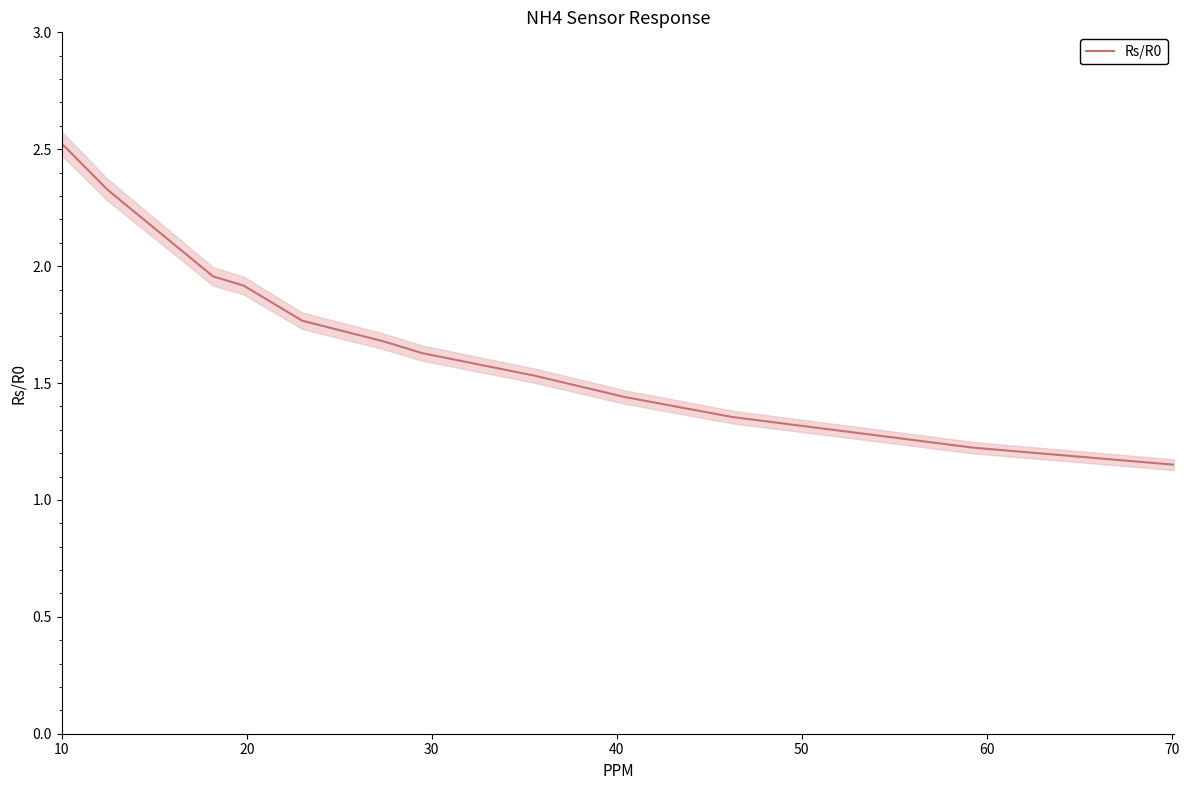

What is the highest value of the Rs/R0 series?

2.5